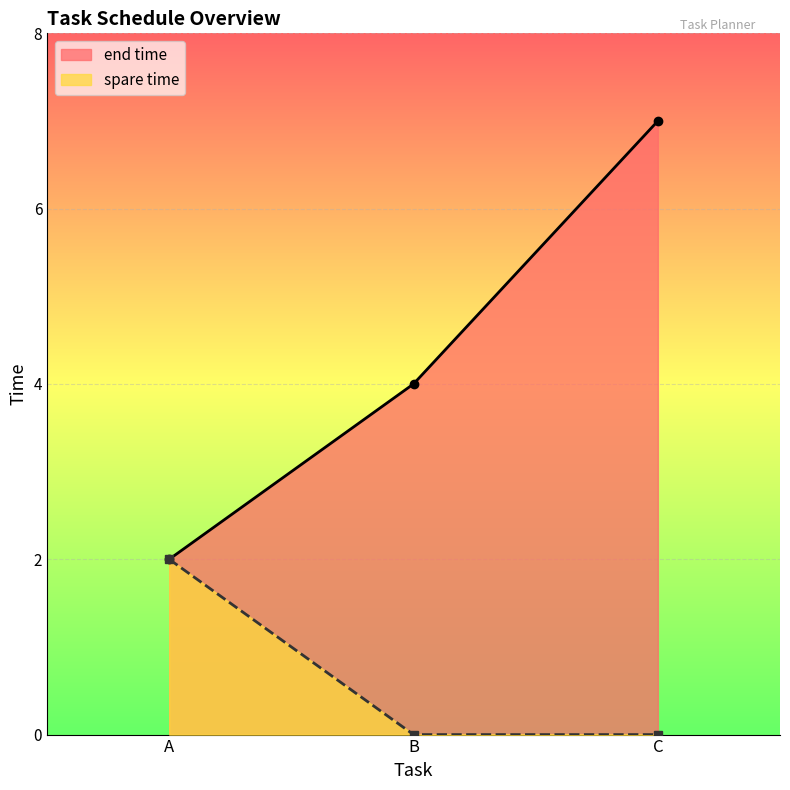

Does the chart display data point markers on the line(s)?

Yes